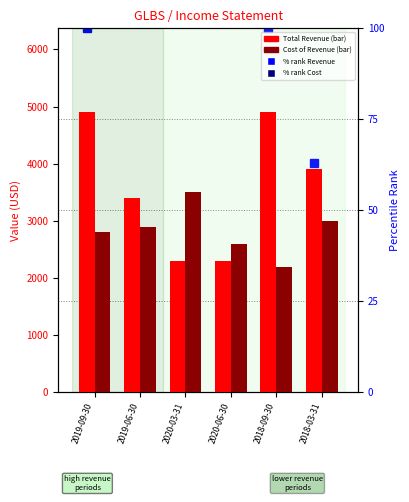

Does the chart contain any negative values?

No